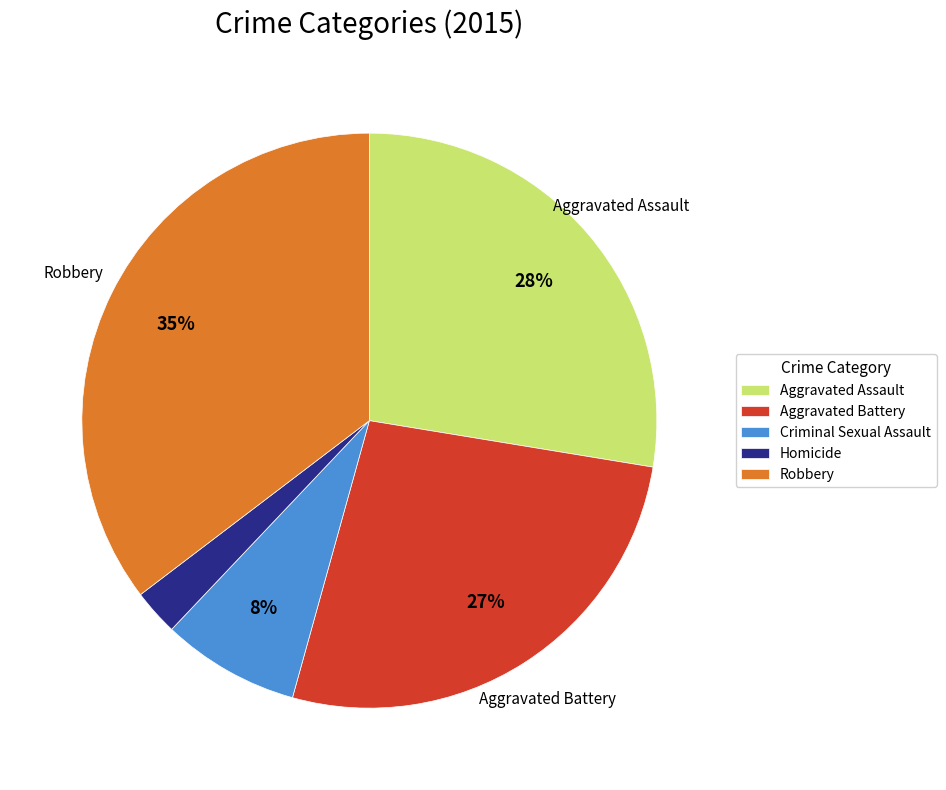

Rank the categories by value from highest to lowest.

Robbery, Aggravated Assault, Aggravated Battery, Criminal Sexual Assault, Homicide